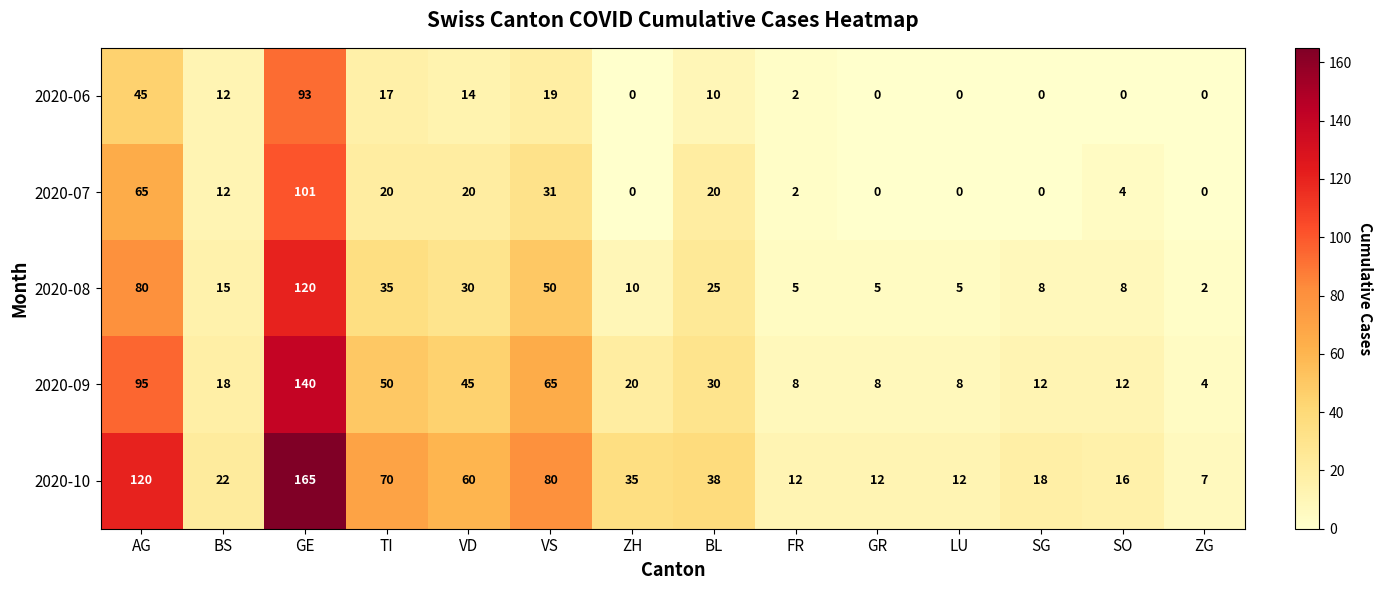

Count the number of categories in the chart.

14